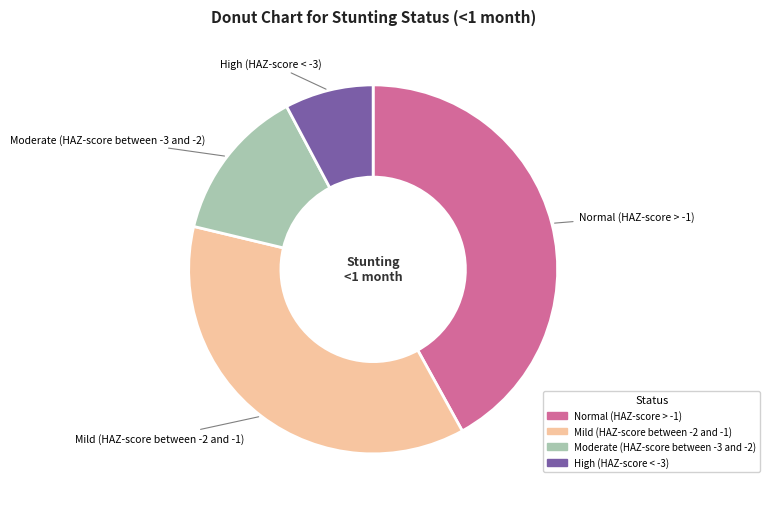

Is it true that Mild (HAZ-score between -2 and -1) is 44% of the pie?

False